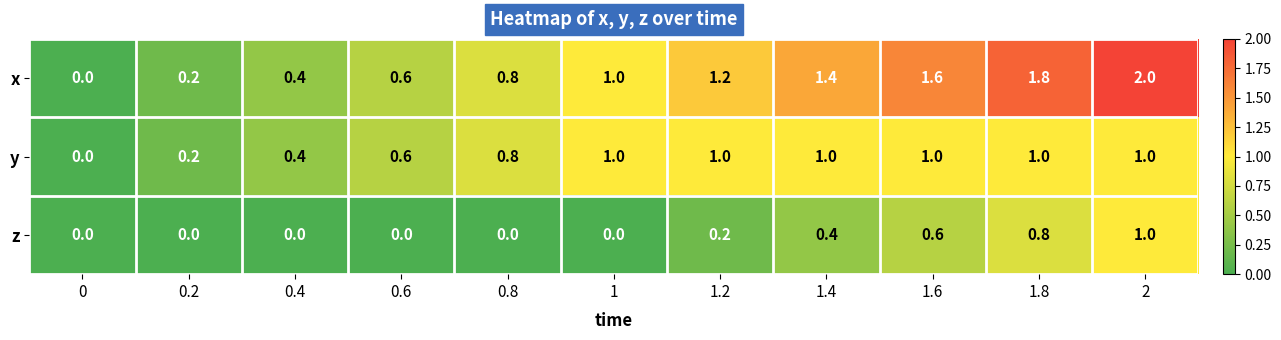

How many values in the y series are below 1?

5